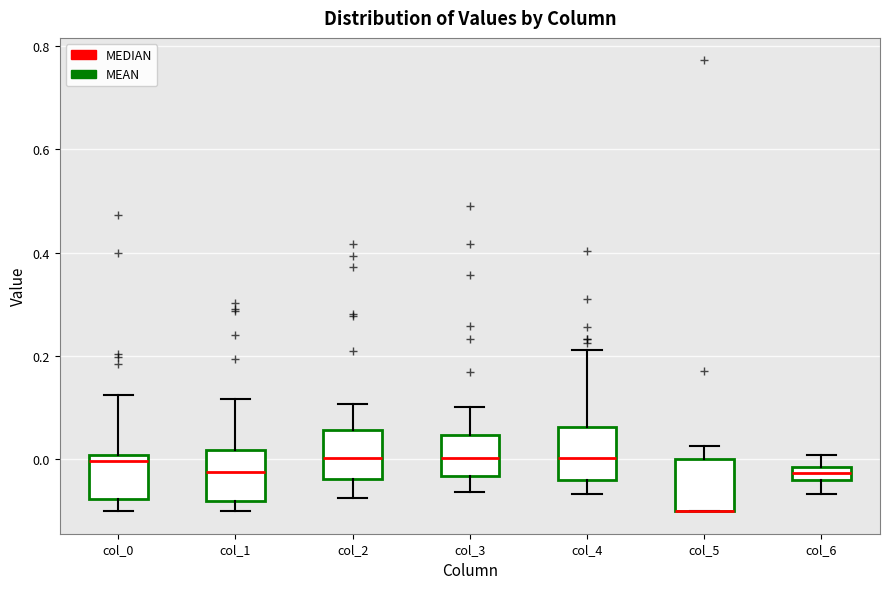

Where is the lower edge of the box for col_5 on the y-axis? The values are not printed on the chart, so give them approximately, as read against the axis.

-0.10